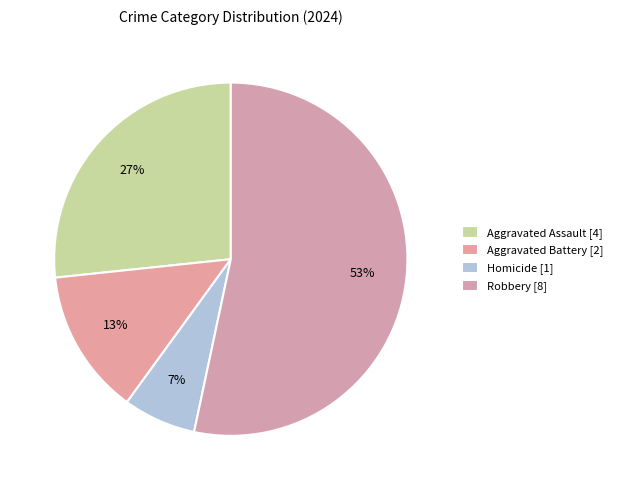

To the nearest percent, what percentage of the pie is Robbery?

53%